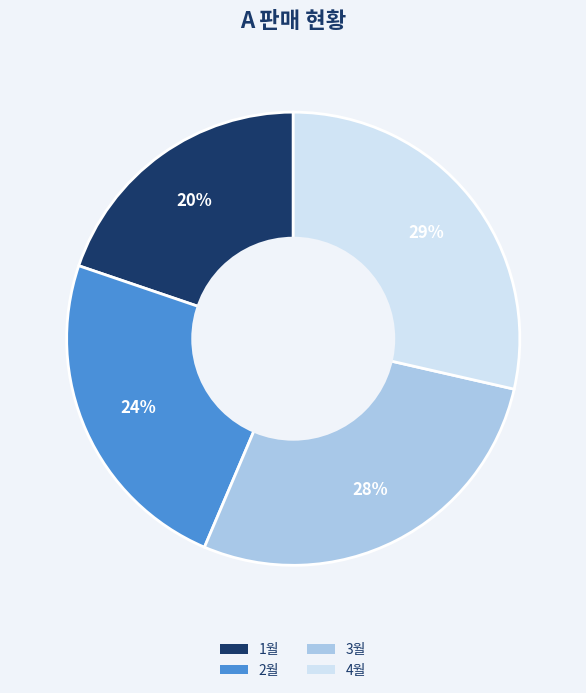

Approximately how many times larger is the value at 2월 compared to 1월?

1.2